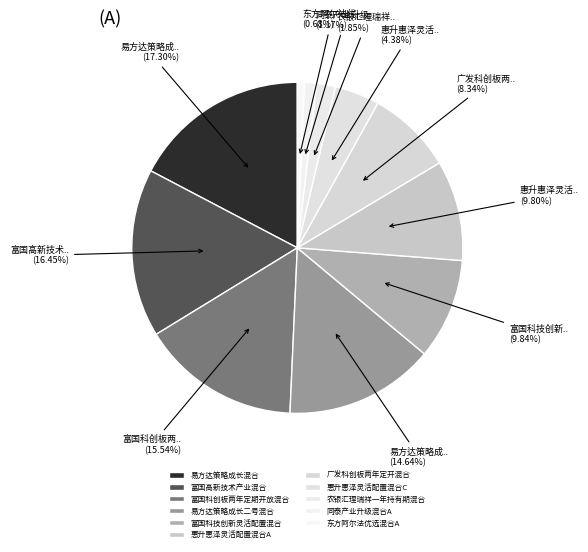

Is it true that 易方达策略成长混合 is 17% of the pie?

True